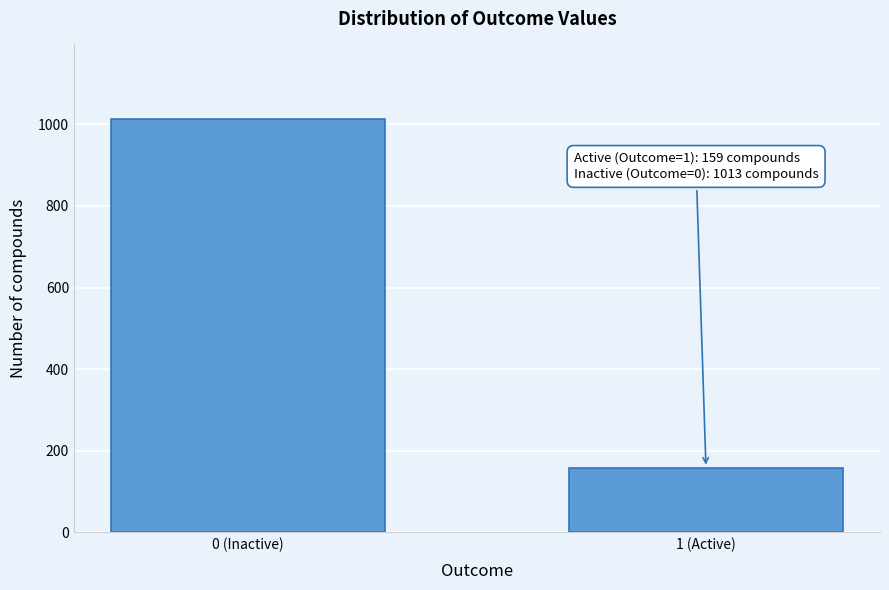

Reading left to right, transcribe all the data shown in this chart.

0 (Inactive)=1013	1 (Active)=159